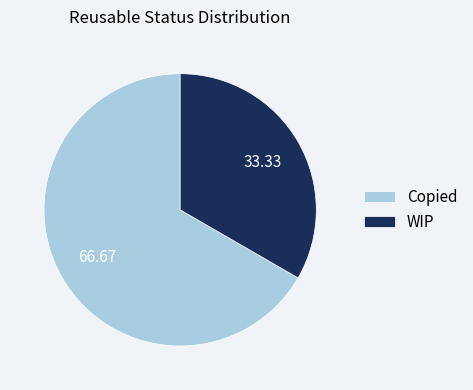

What is the ratio of the value at Copied to the value at WIP?

2.0